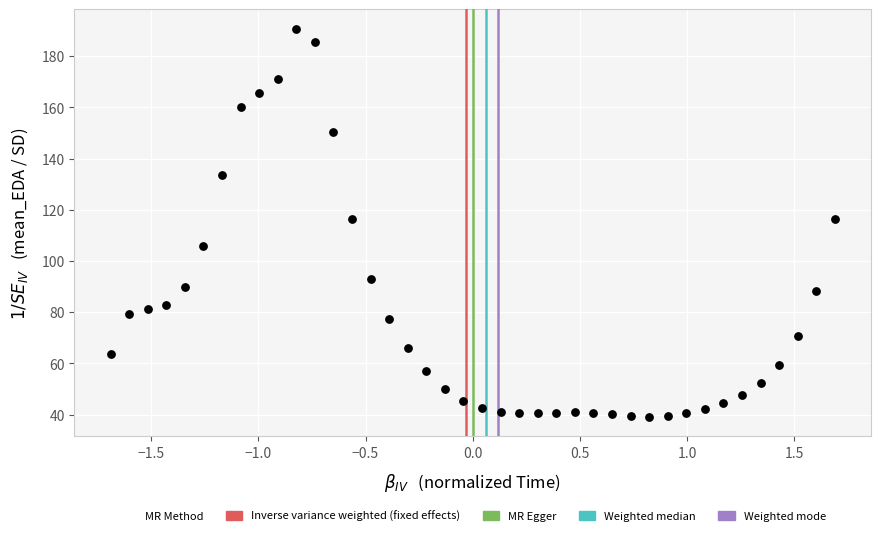

What is the range of X values (max minus min)?

3.4